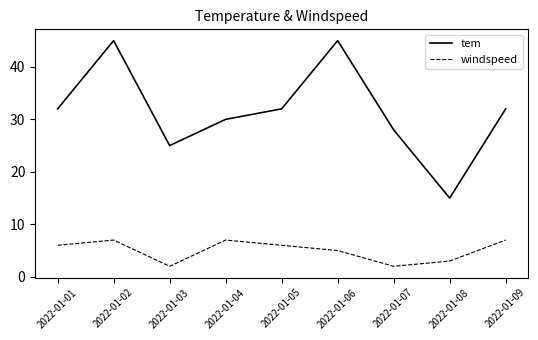

The tem series shows 15 at 2022-01-04. True or false?

False